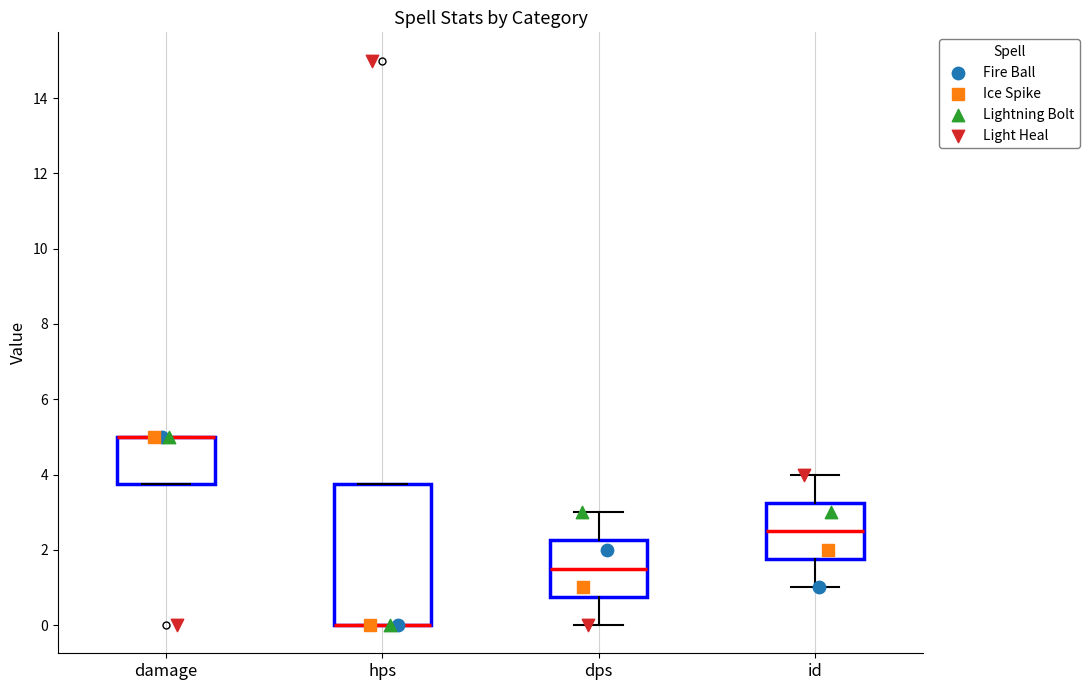

Which box is the tallest, from its lower edge to its upper edge?

hps